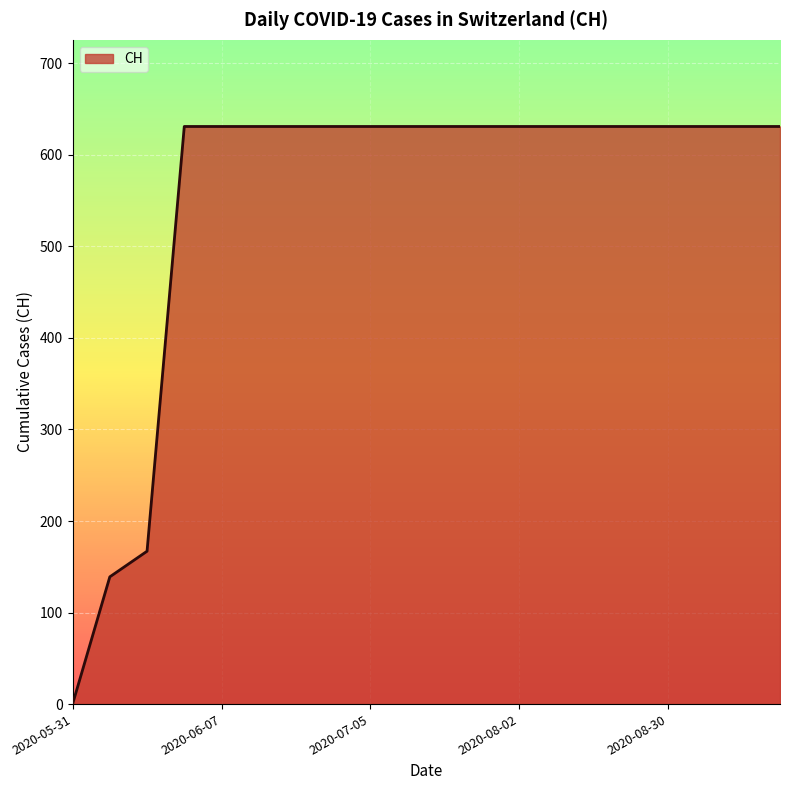

How many values are below 631?

3